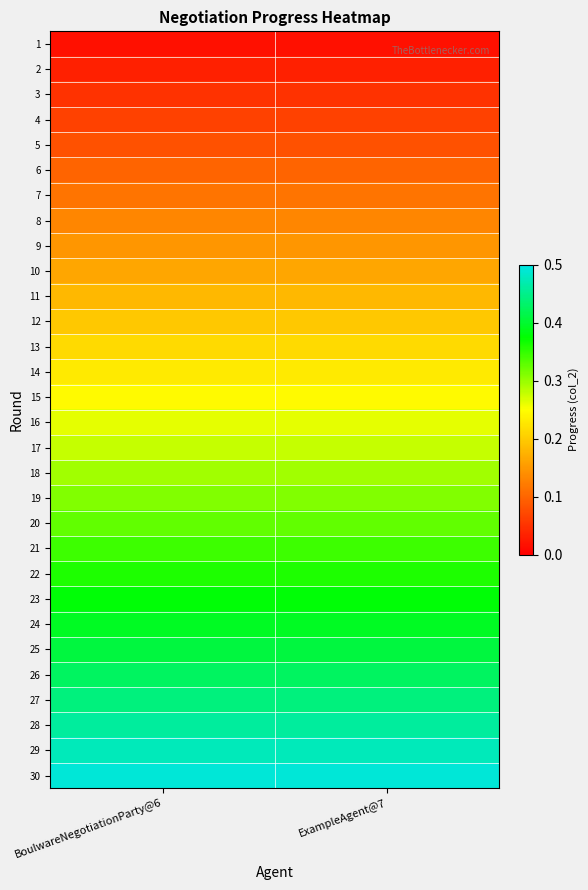

What is the spread (max minus min) of values at ExampleAgent@7?

0.5